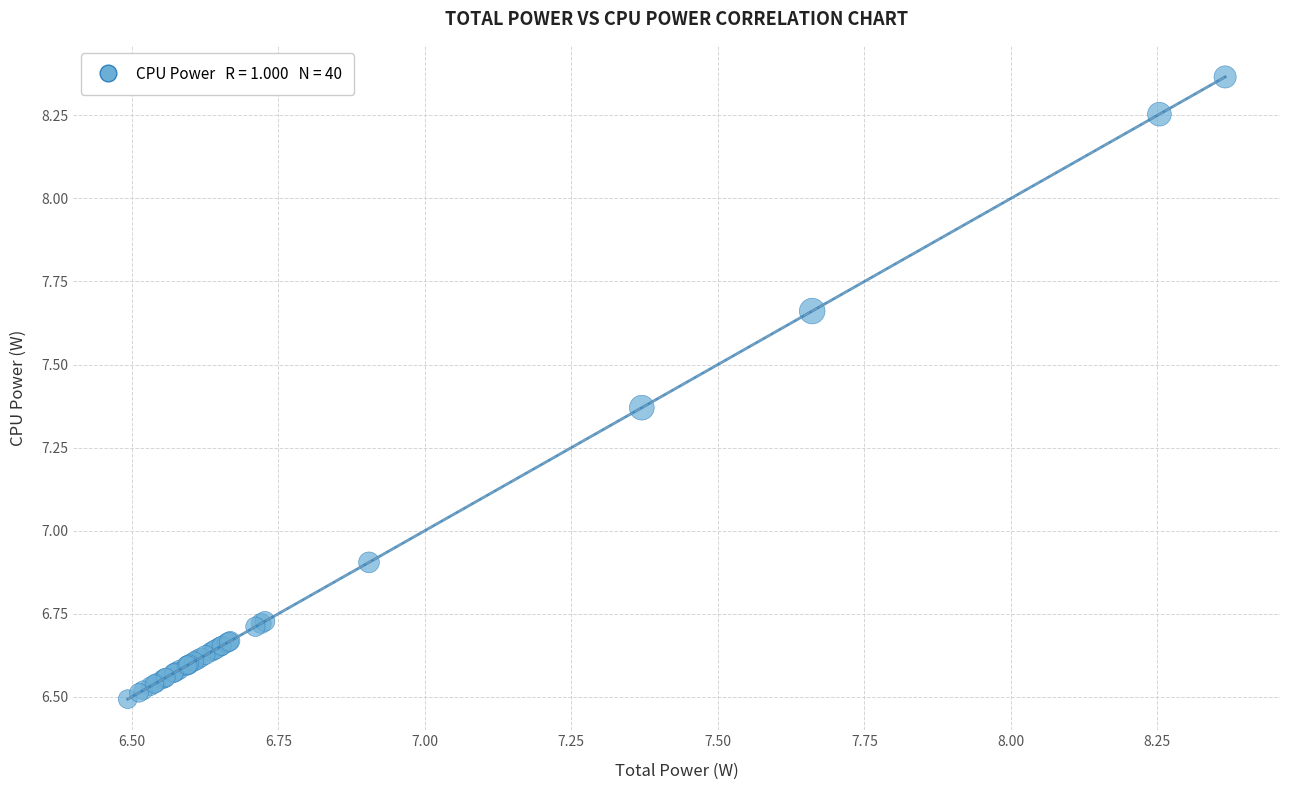

What Y value in the scatter plot is closest to 7?

6.9